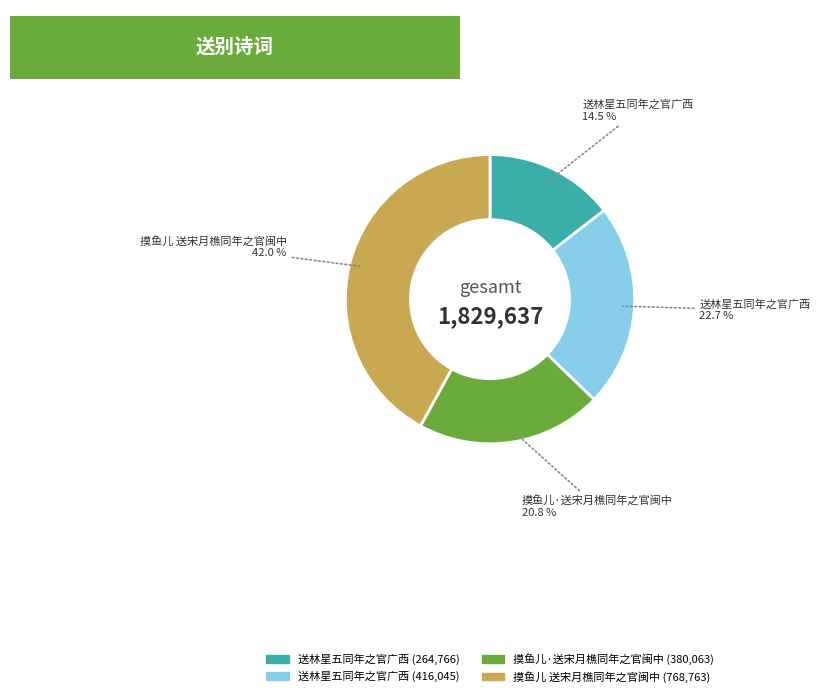

How many slices are in this pie chart?

4